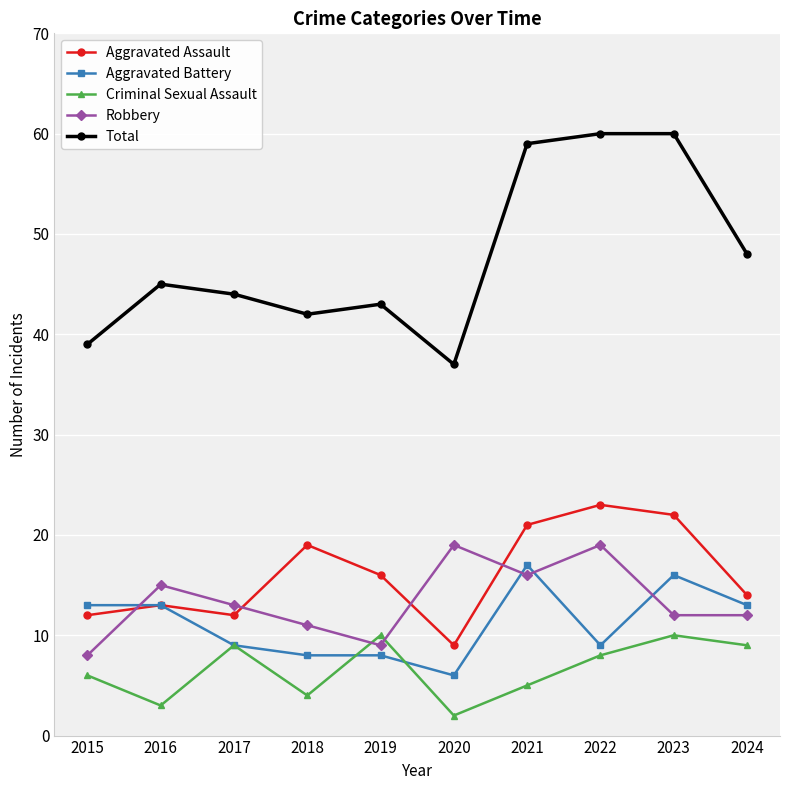

At which label is Total closest to 48?

2024